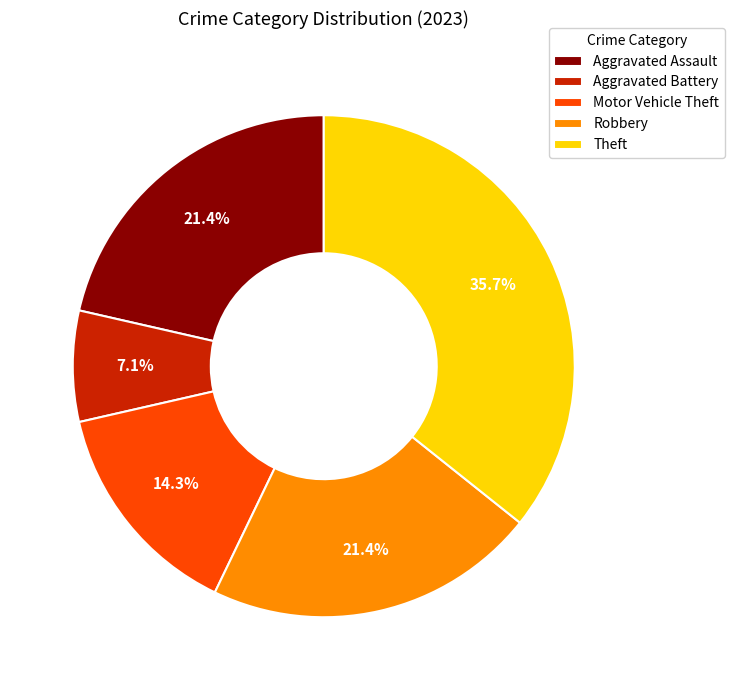

Count the number of slices in the pie.

5